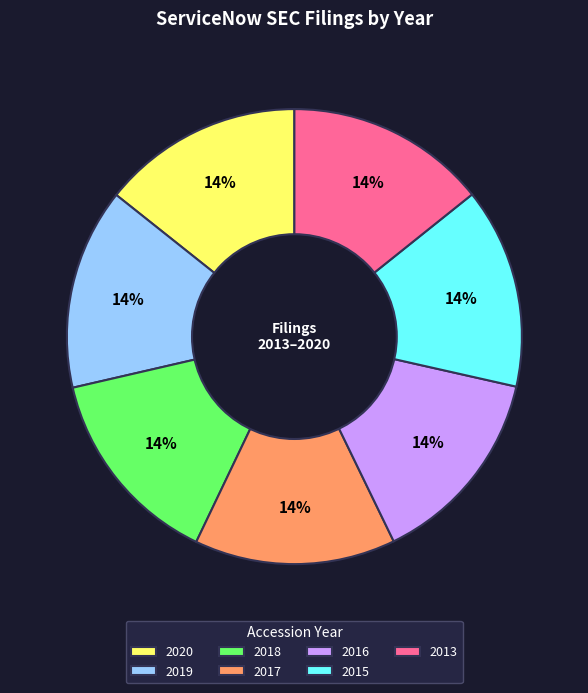

Is the sum of 2015 and 2016 greater than half?

No